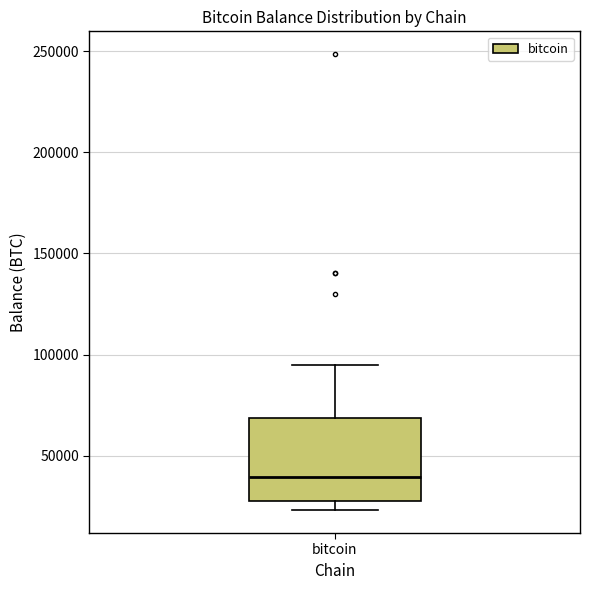

Read this box plot against the y-axis: the position of the median line, the range covered by the box, and the ends of both whiskers. The values are not printed on the chart, so give them approximately, as read against the axis.

median 40000, box 30000 to 70000, whiskers 25000 to 95000